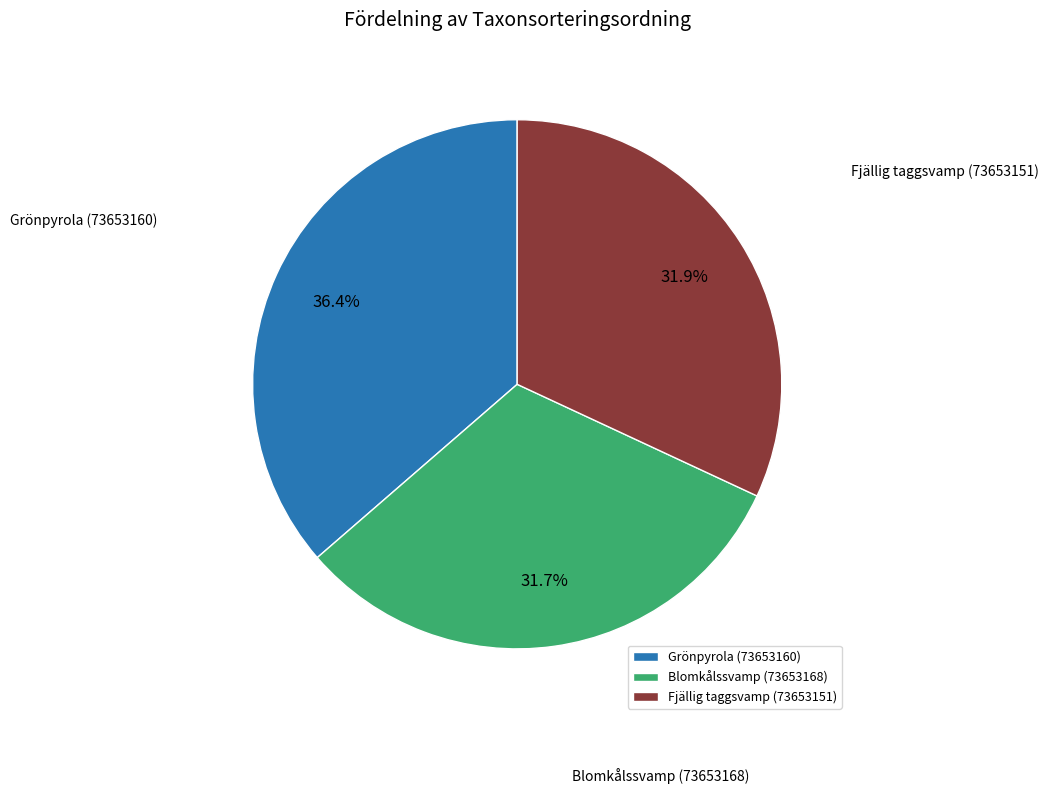

To the nearest percent, what is the combined percentage of Fjällig taggsvamp (73653151) and Grönpyrola (73653160)?

68%